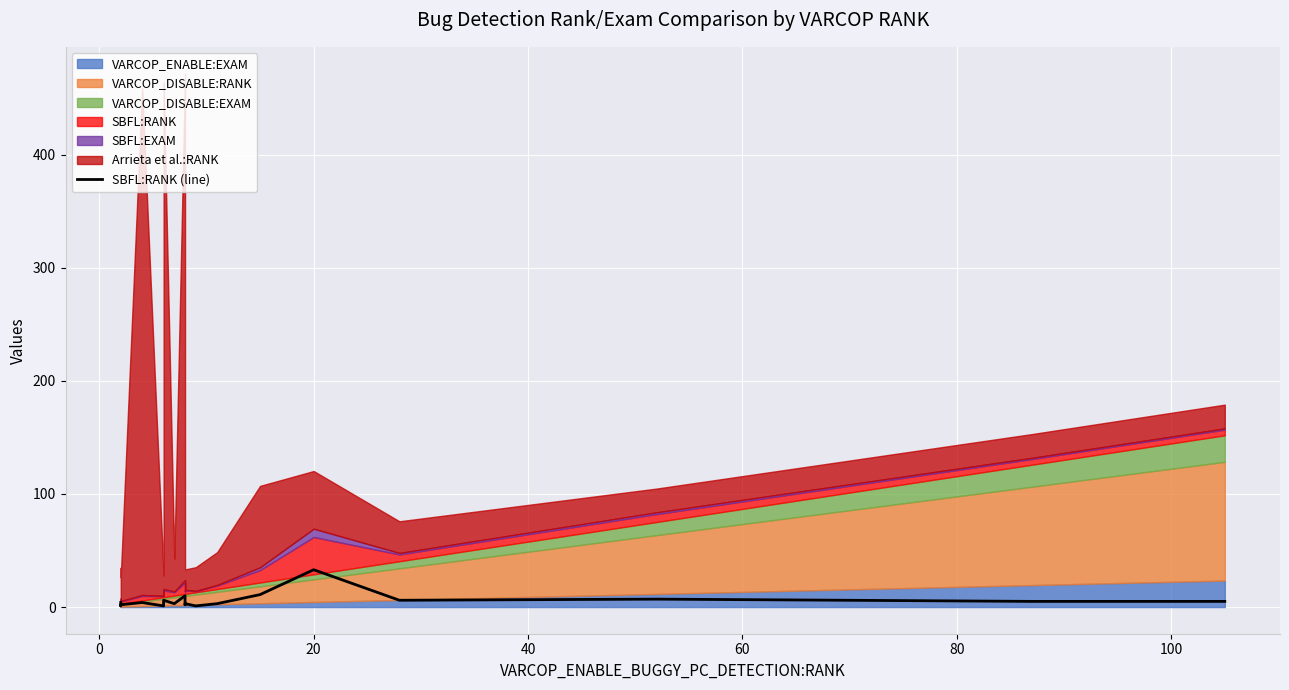

How many lines are shown in the chart?

1